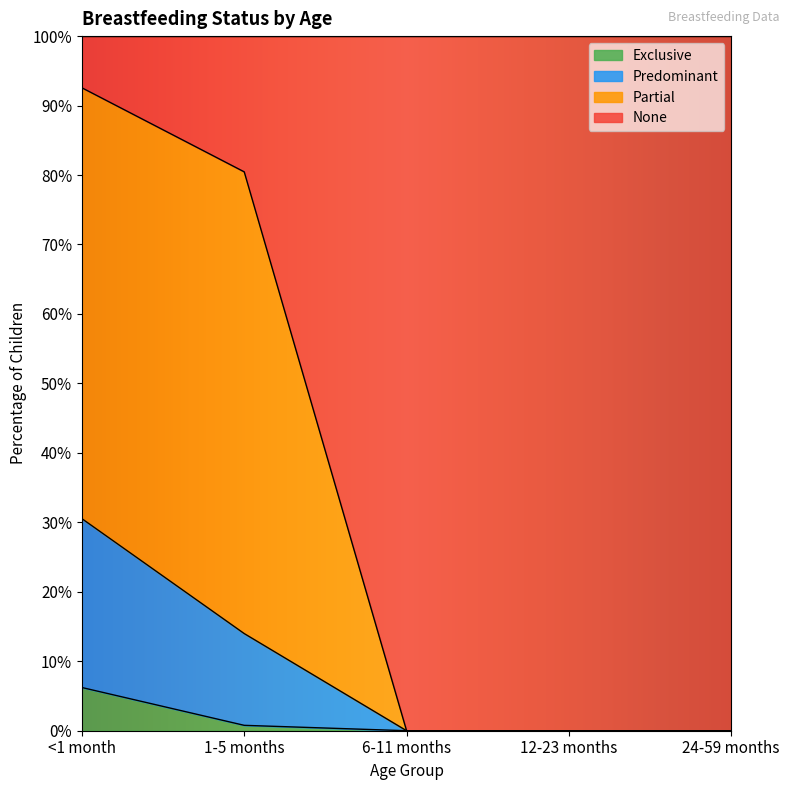

Is it true that Partial equals 0.0 at 24-59 months?

True